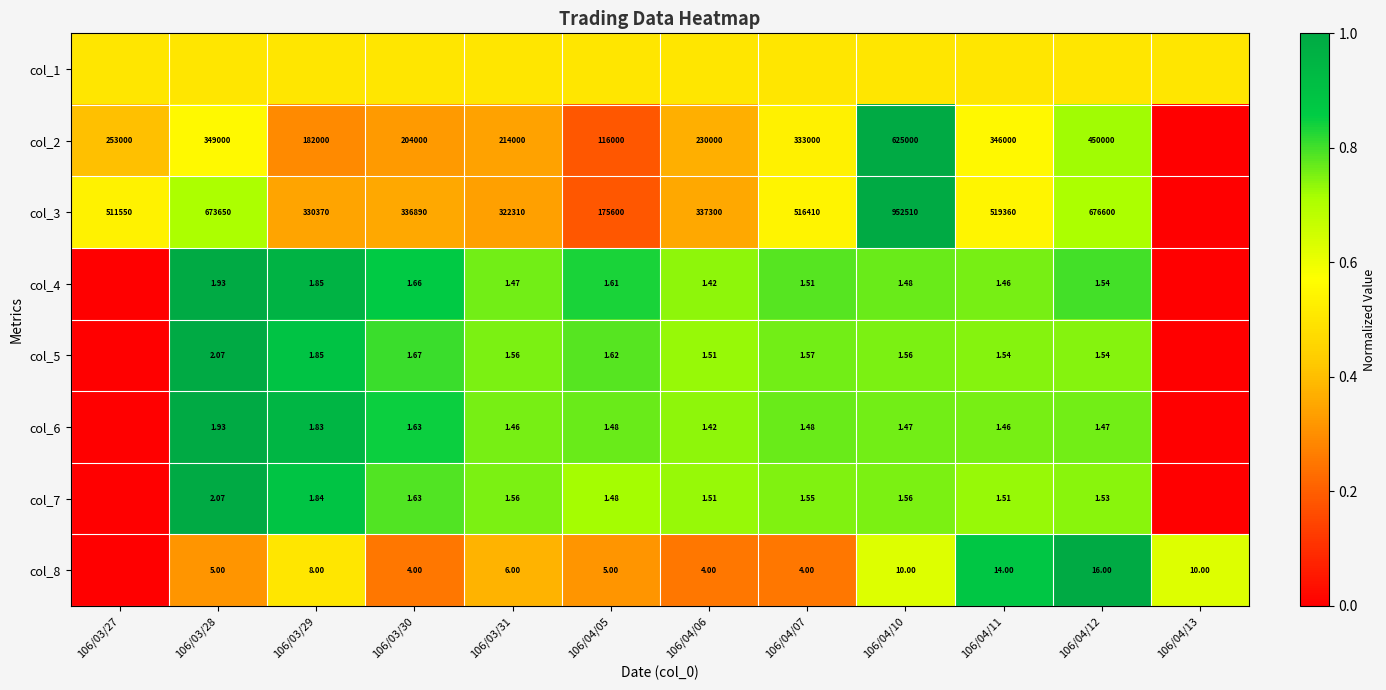

Count the number of categories in the chart.

12